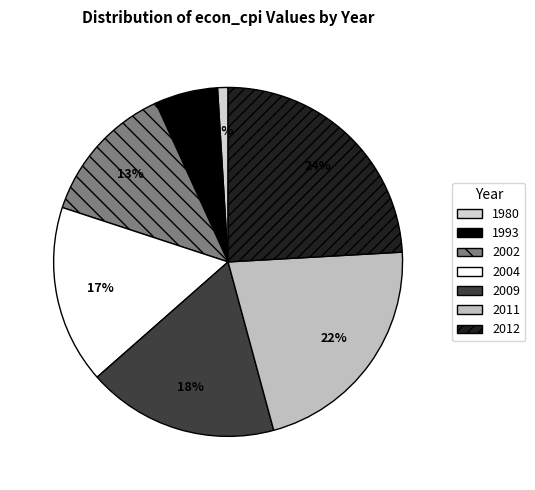

True or false: 2009 accounts for 18% of the total.

True